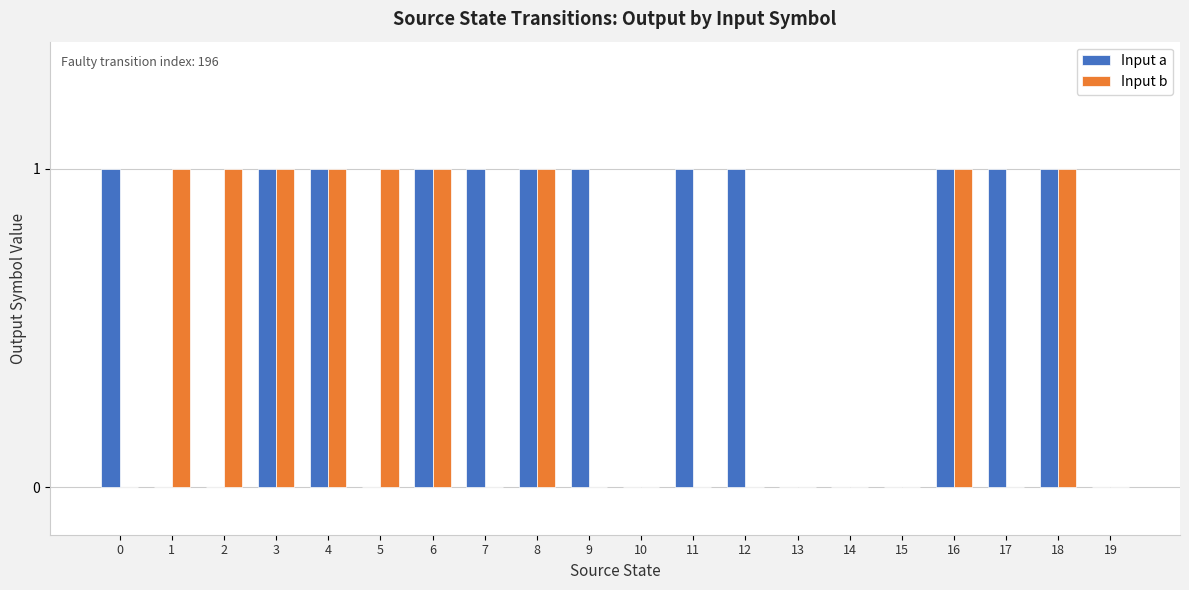

How many data points does each series have?

20